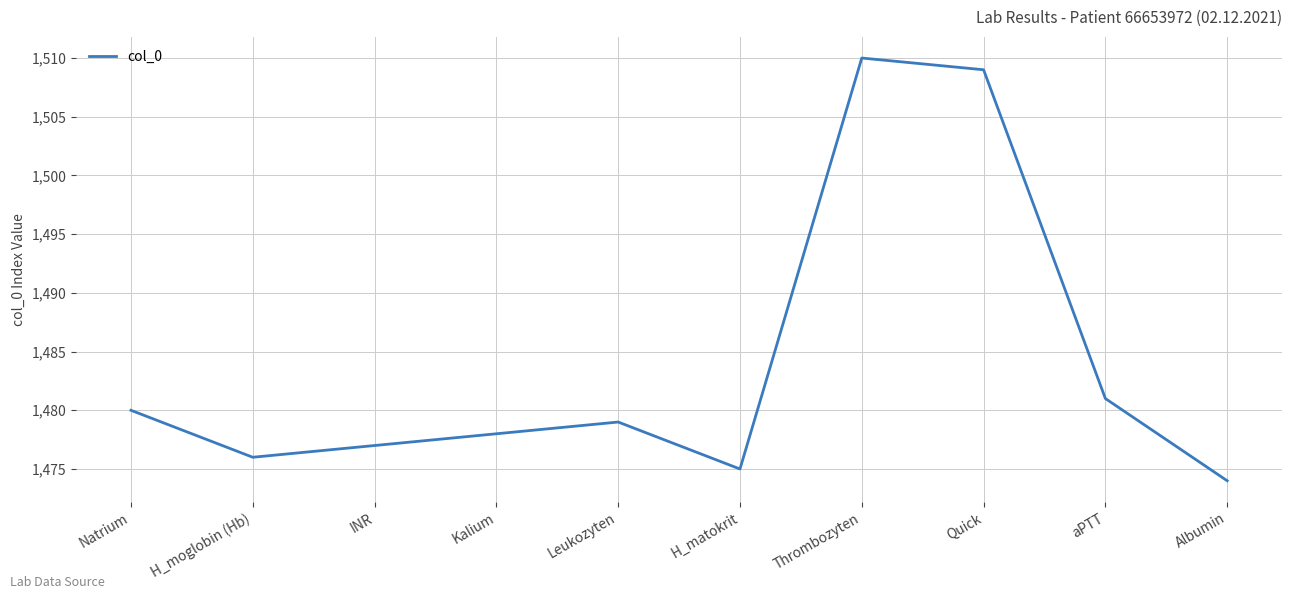

The chart shows a value of 2254 at Natrium. True or false?

False